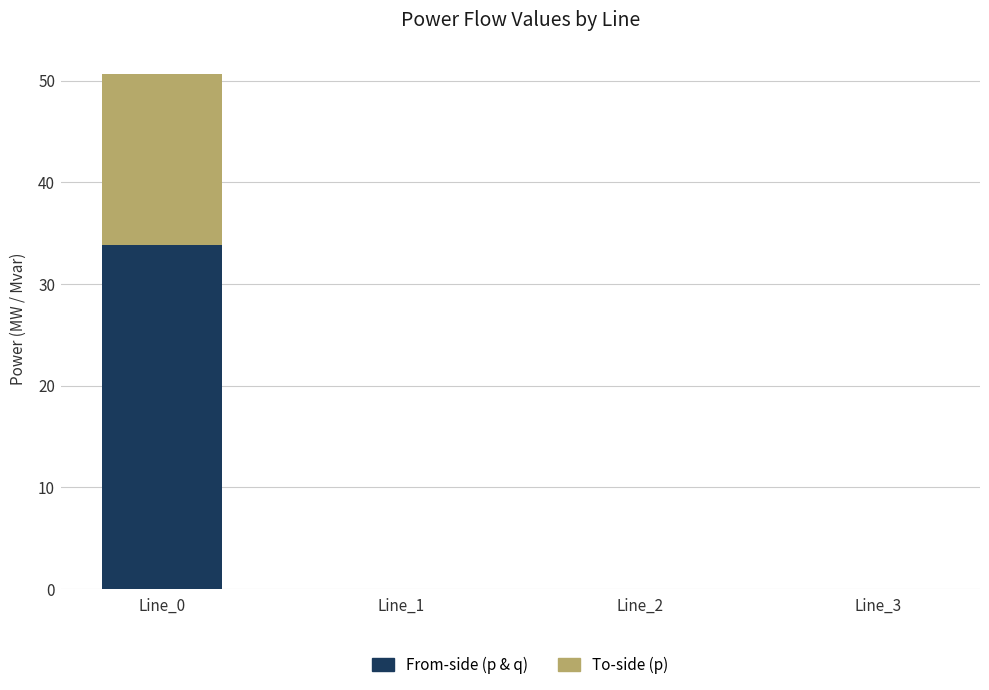

At which category is the sum across all series the highest?

Line_0